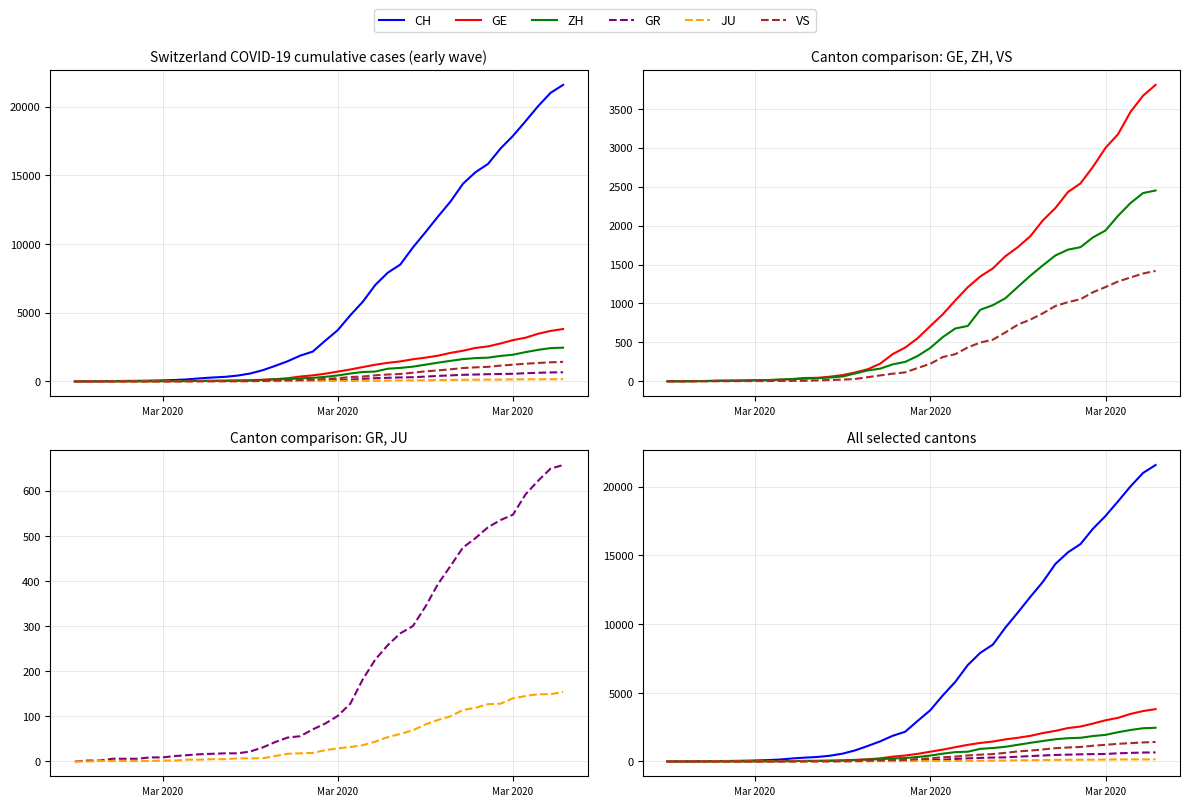

True or false: JU and VS cross at least once.

False